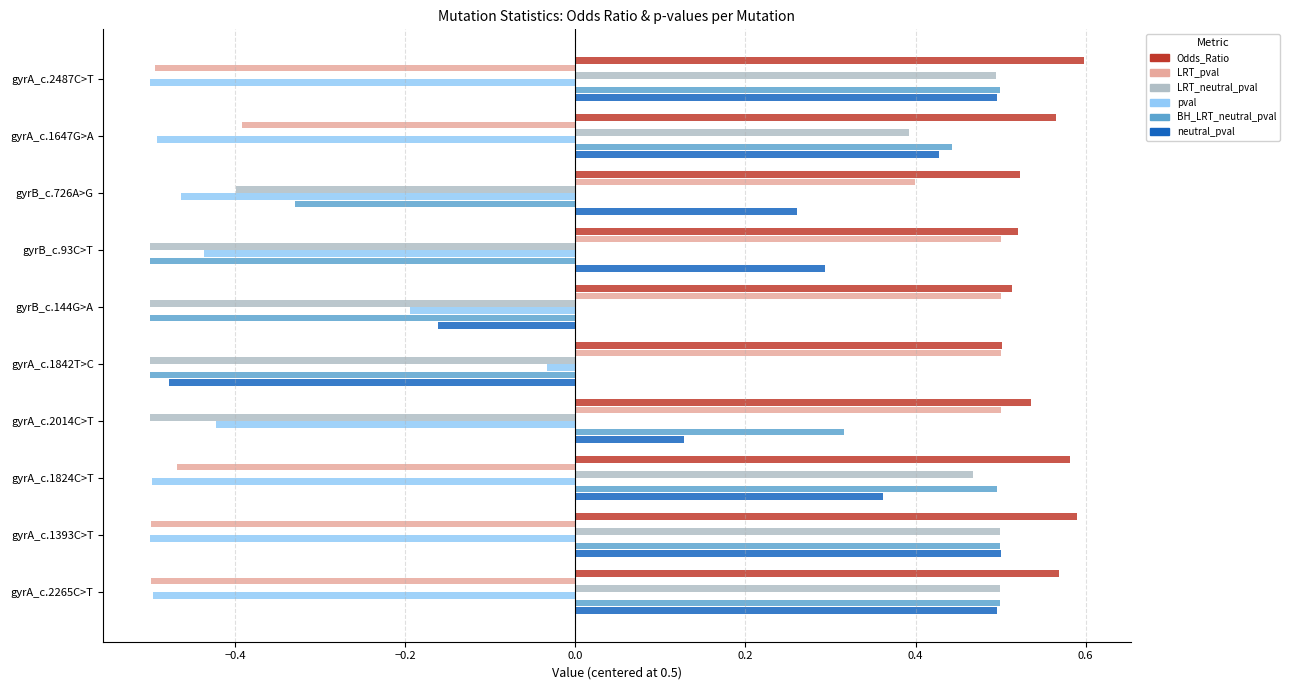

Count the number of categories in the chart.

10